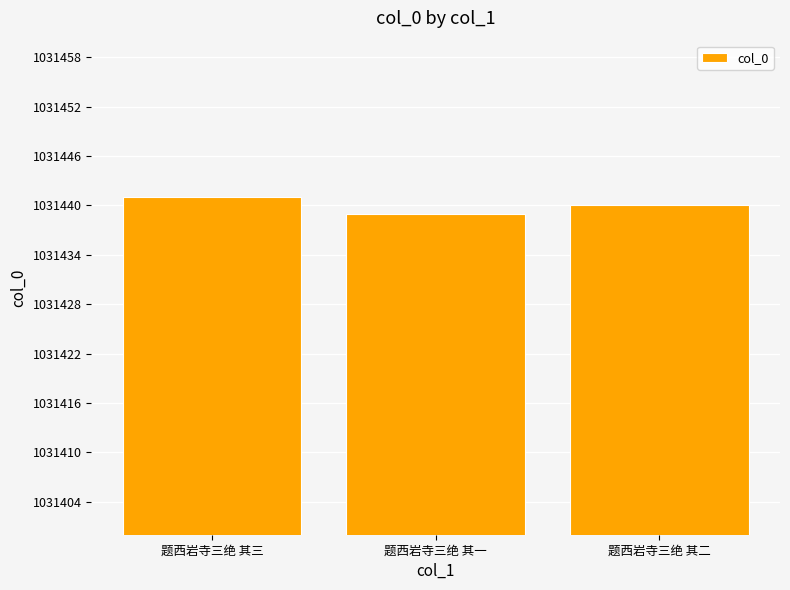

Which label corresponds to the smallest value in the chart?

题西岩寺三绝 其一